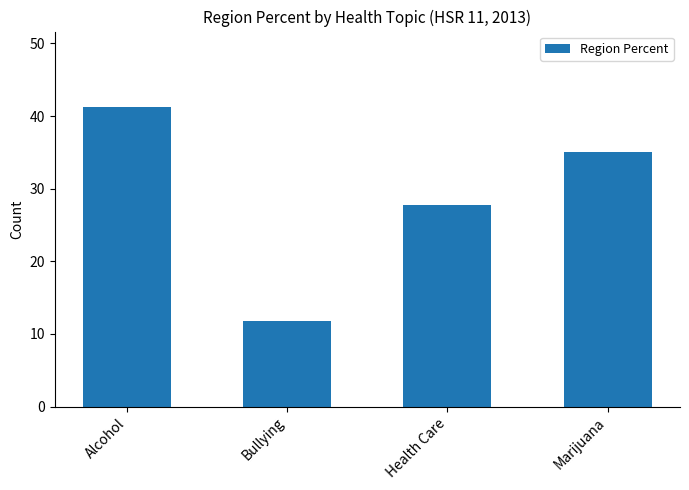

Rank the categories by value from lowest to highest.

Bullying, Health Care, Marijuana, Alcohol